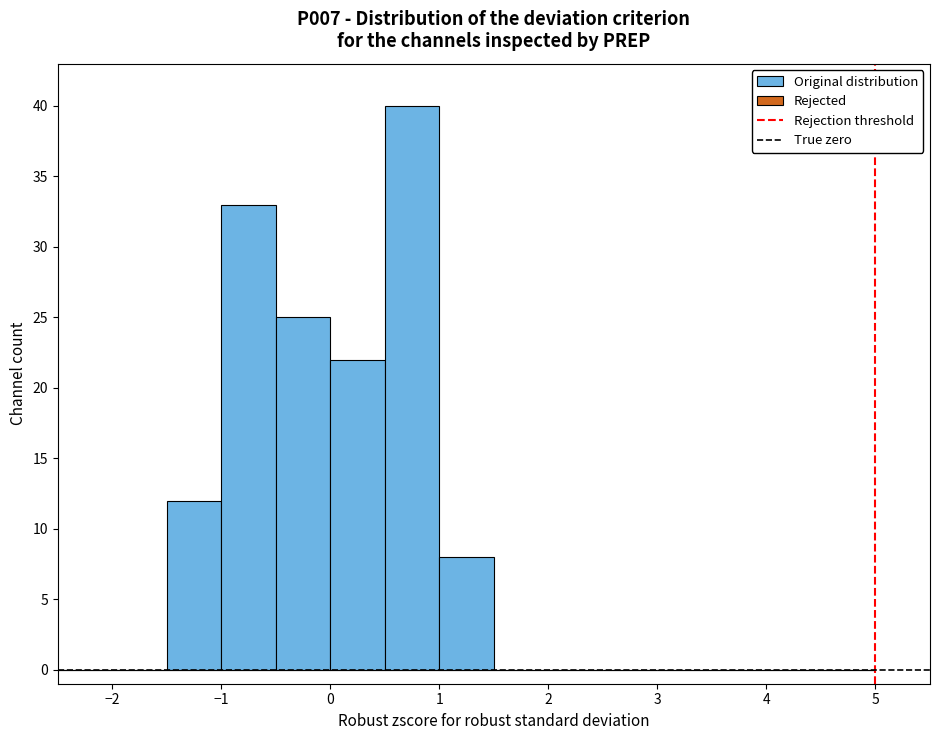

Reading left to right, list every bar in this chart as the range it spans on the x-axis followed by its height. The values are not printed on the chart, so give them approximately, as read against the axis.

-2.5 to -2.0: 0
-2.0 to -1.5: 0
-1.5 to -1.0: 12
-1.0 to -0.5: 33
-0.5 to 0.0: 25
0.0 to 0.5: 22
0.5 to 1.0: 40
1.0 to 1.5: 8
1.5 to 2.0: 0
2.0 to 2.5: 0
2.5 to 3.0: 0
3.0 to 3.5: 0
3.5 to 4.0: 0
4.0 to 4.5: 0
4.5 to 5.0: 0